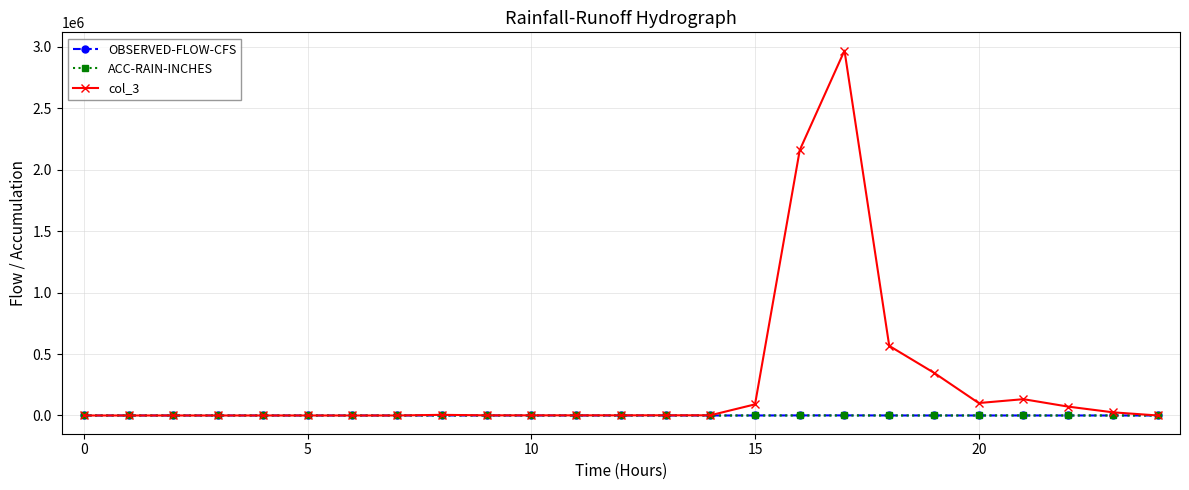

Which series ends up on top after the final intersection of ACC-RAIN-INCHES and col_3?

ACC-RAIN-INCHES